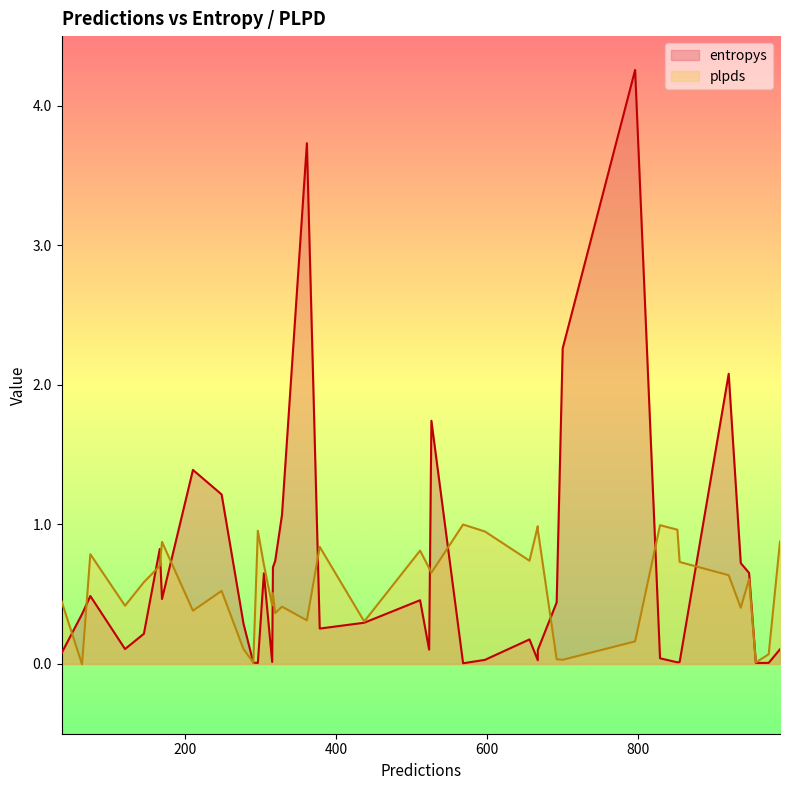

Which series has the largest total across all categories?

entropys